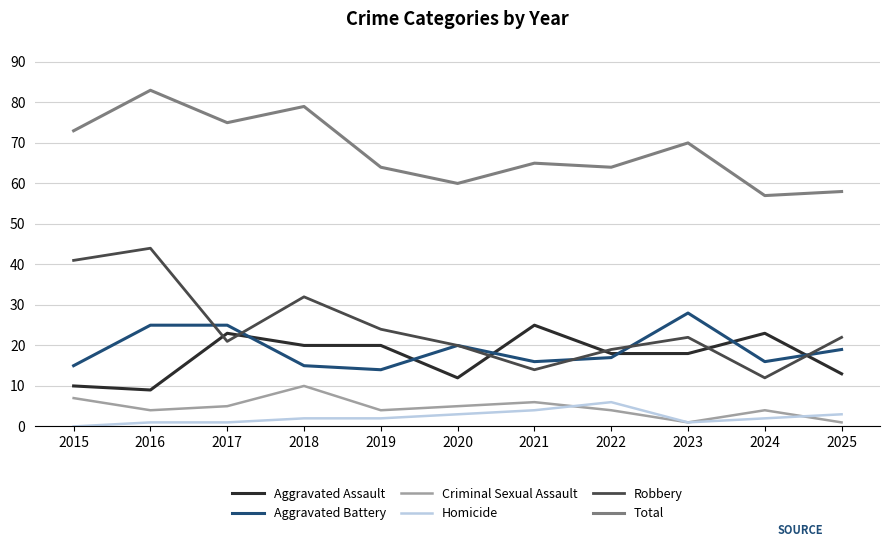

Count the number of data series in this chart.

6